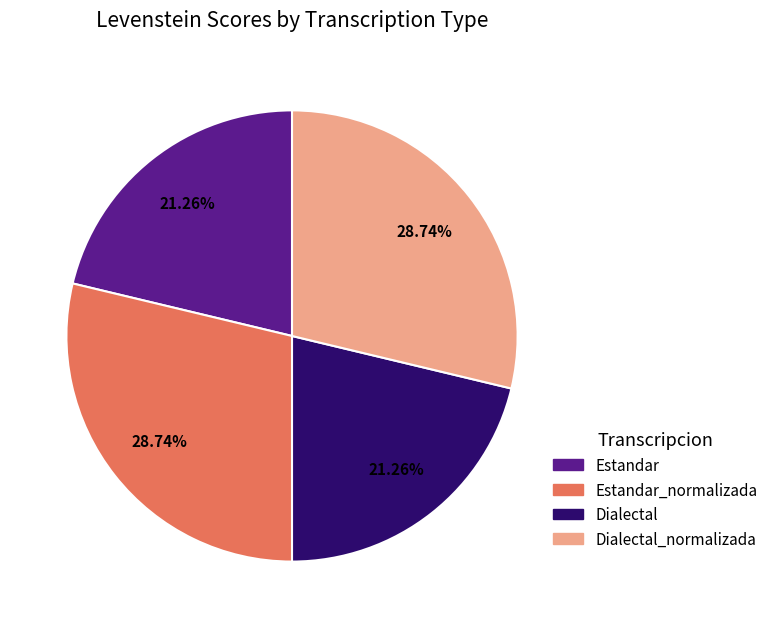

Is there a majority slice in this chart?

No